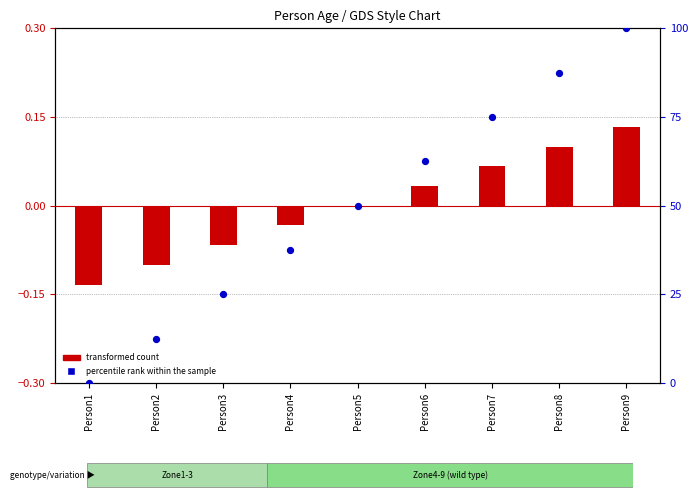

Which series has the largest total across all categories?

percentile rank within the sample